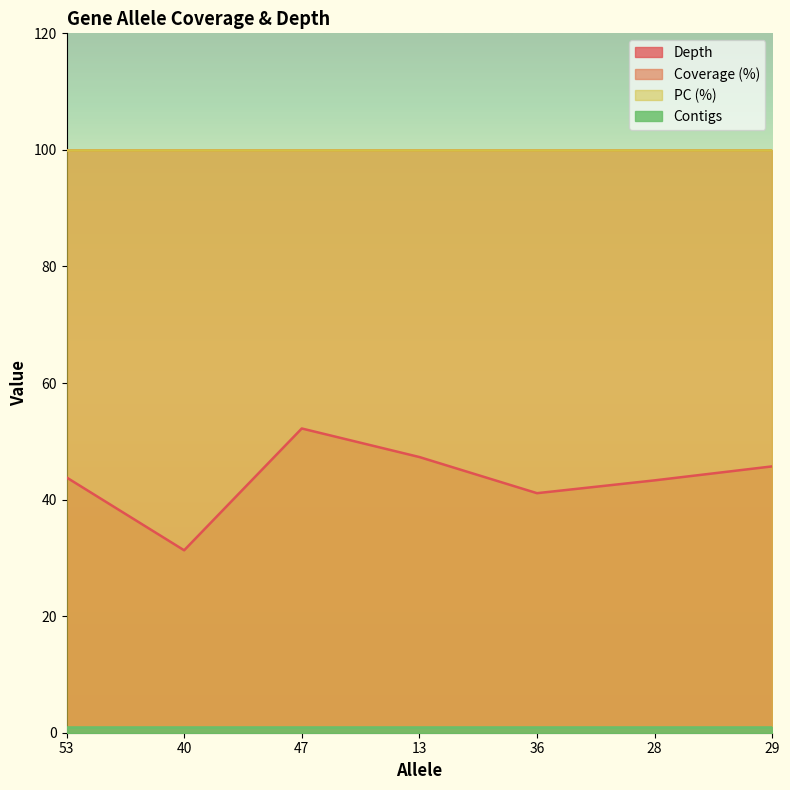

Which series has the largest range (max minus min)?

depth